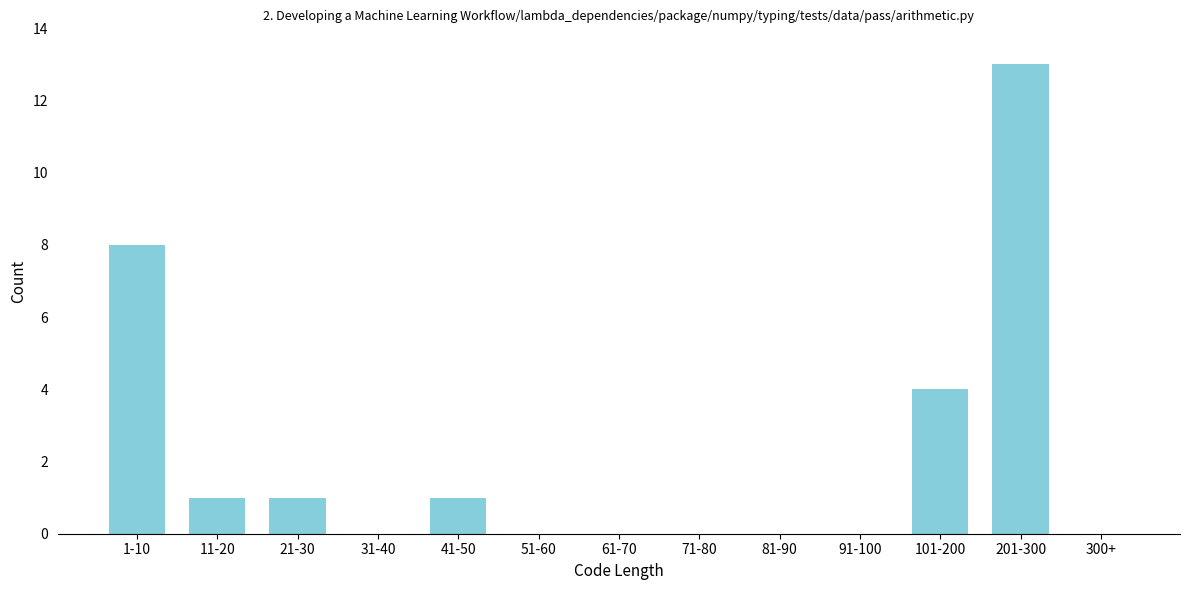

Reading right to left, transcribe all the data shown in this chart.

300+=0	201-300=13	101-200=4	91-100=0	81-90=0	71-80=0	61-70=0	51-60=0	41-50=1	31-40=0	21-30=1	11-20=1	1-10=8